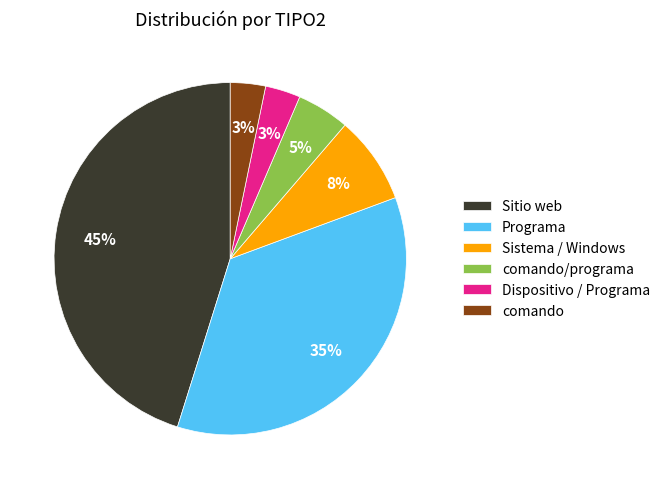

What percentage is the Programa slice, to the nearest percent?

35%